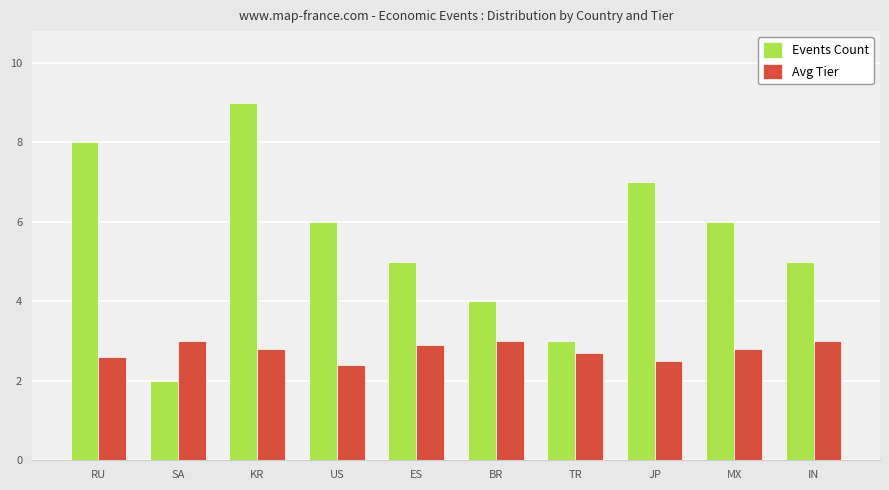

Are the bars grouped side by side (vs. stacked)?

Yes